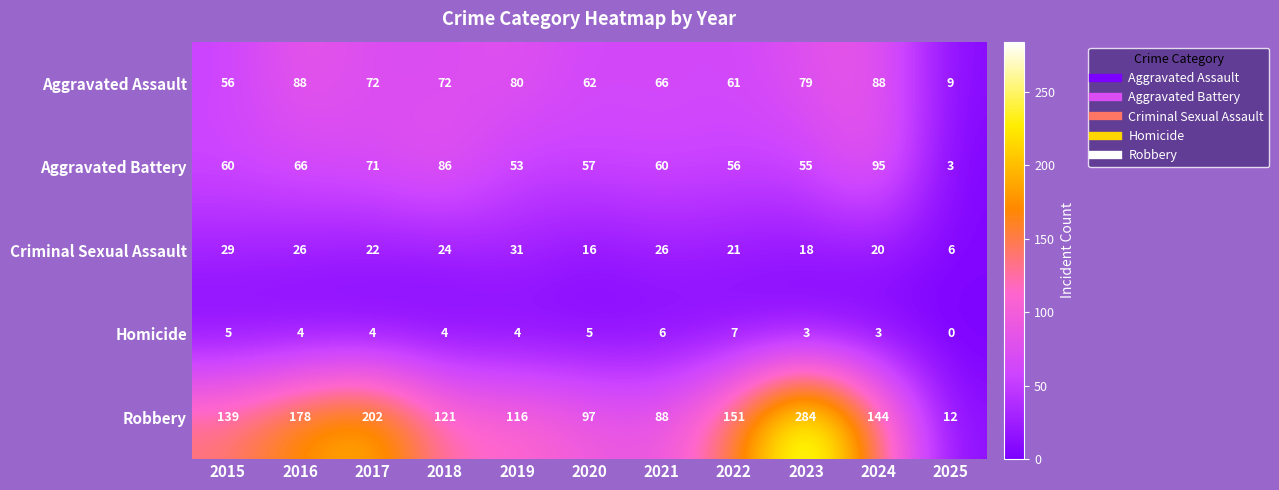

The Criminal Sexual Assault series shows 11 at 2021. True or false?

False